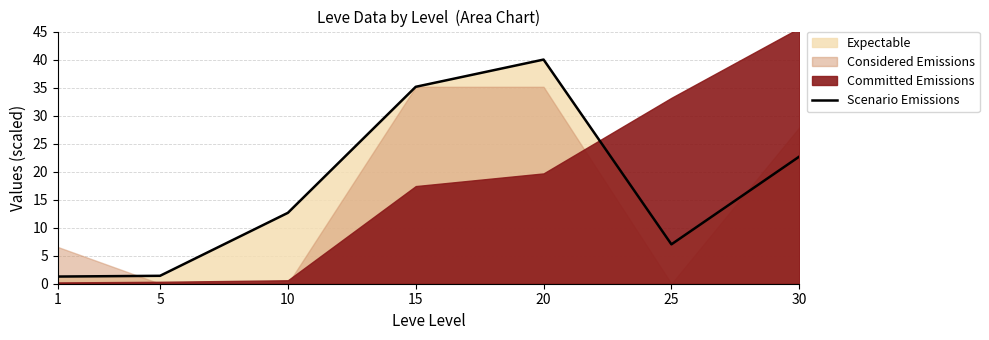

What is the sum of all values?

120.2